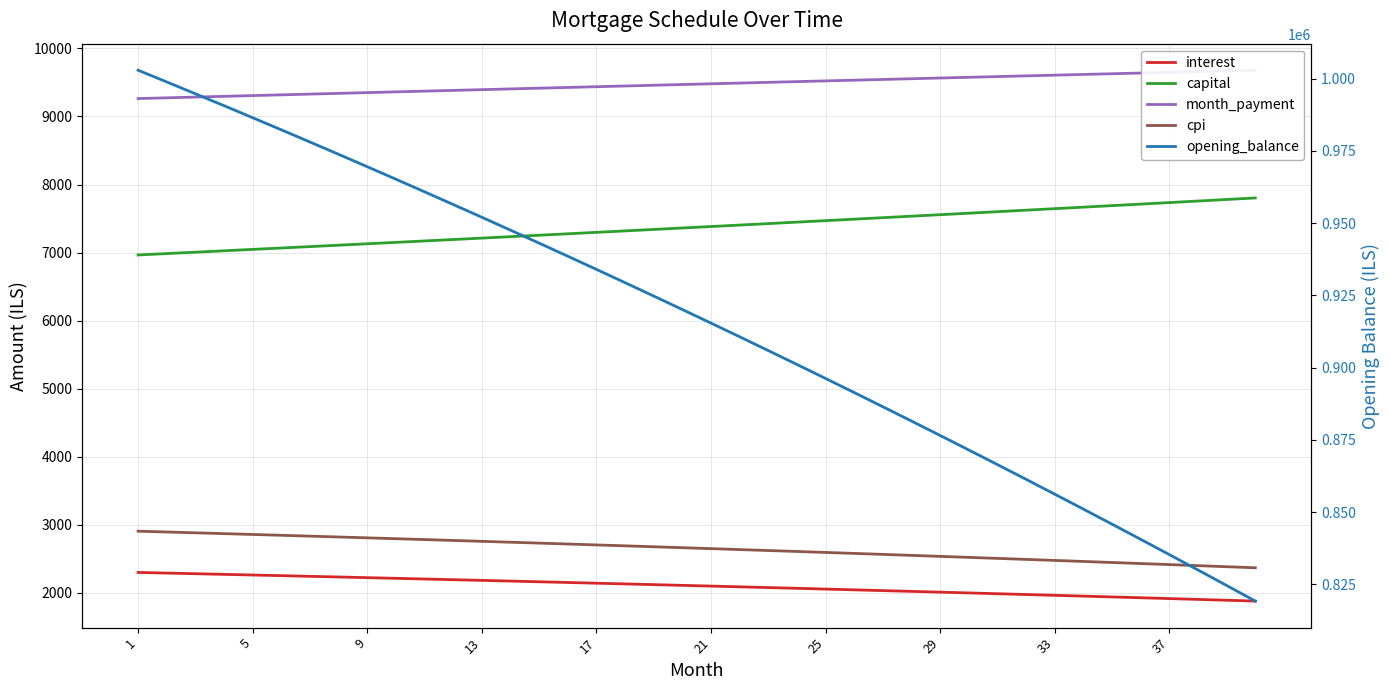

What is the greatest value displayed?

1002916.7